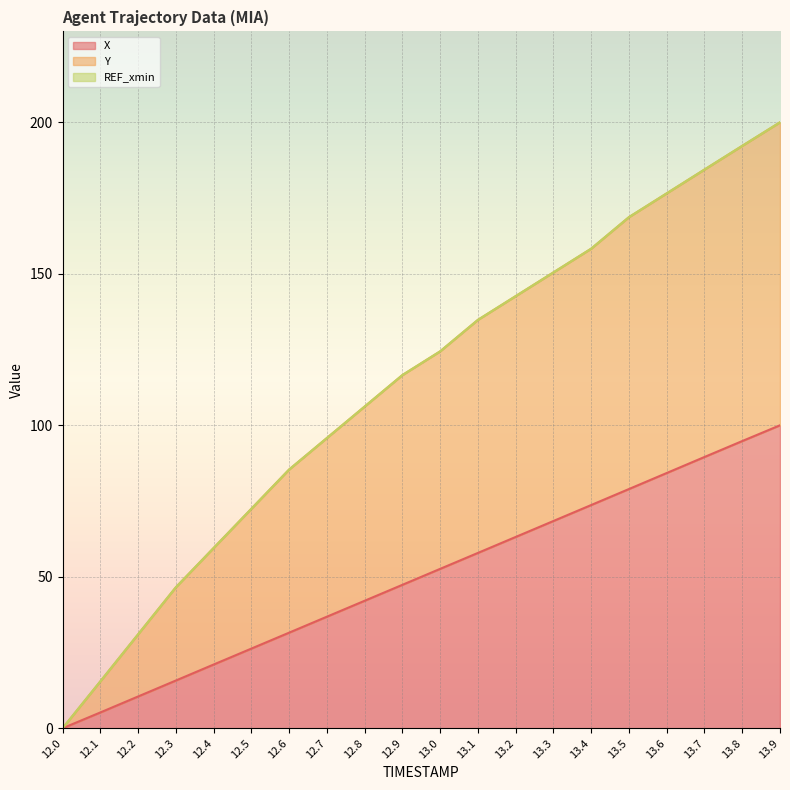

At which label is Y closest to 100?

12.7